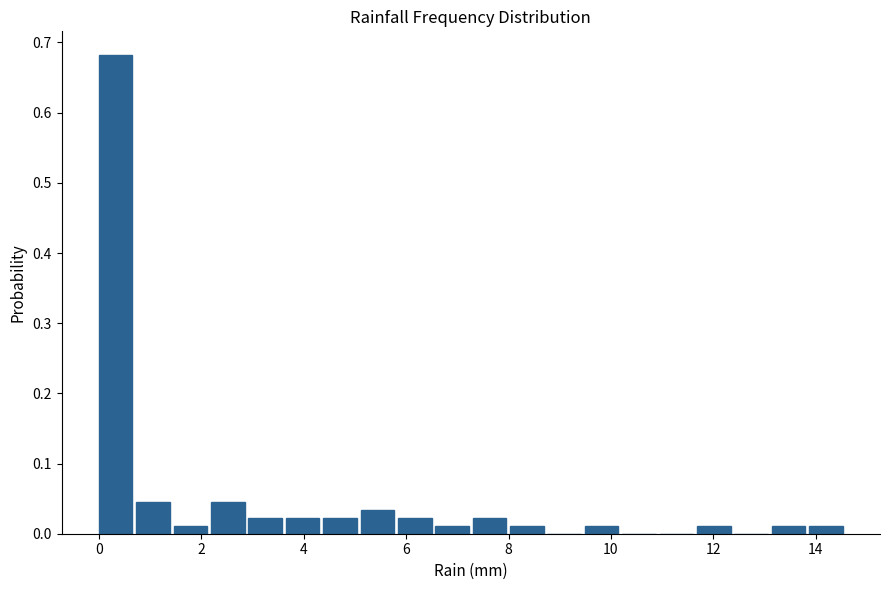

Around what value on the x-axis is the tallest bar? Give the approximate position of its centre, as read against the axis.

0.4